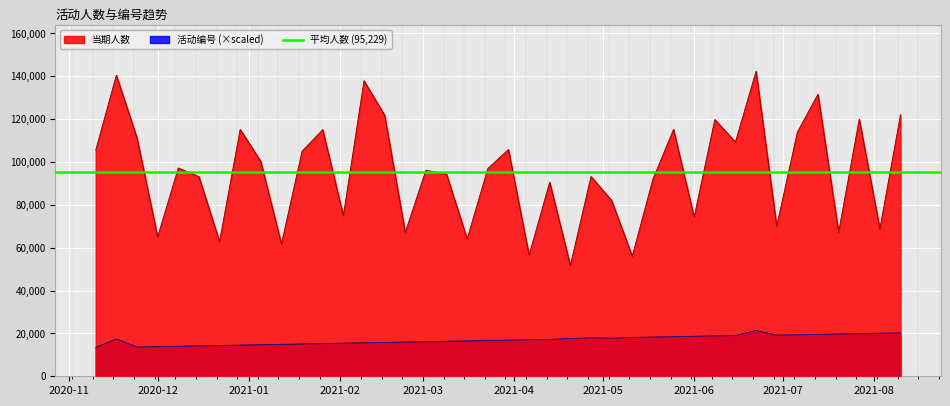

True or false: 活动编号 and 当期人数 intersect in this chart.

False